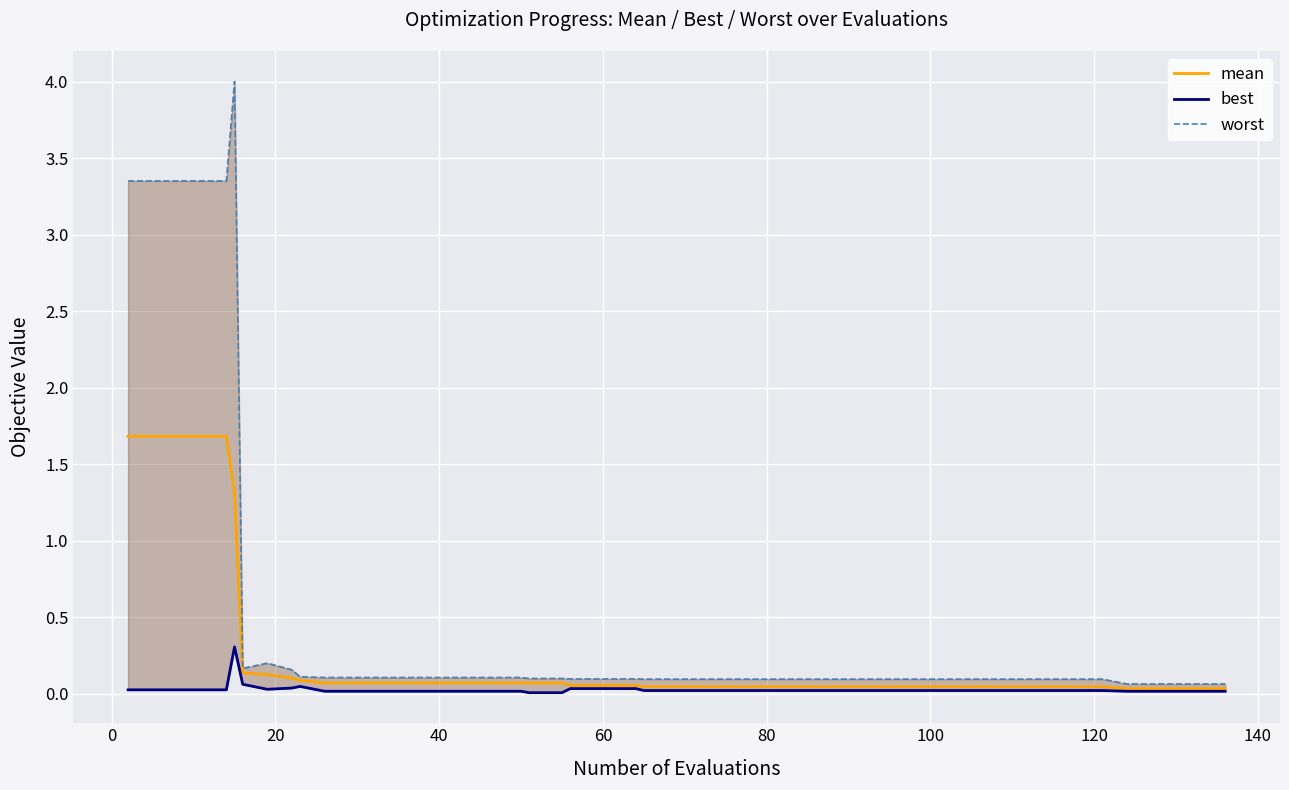

Does the chart display data point markers on the line(s)?

No